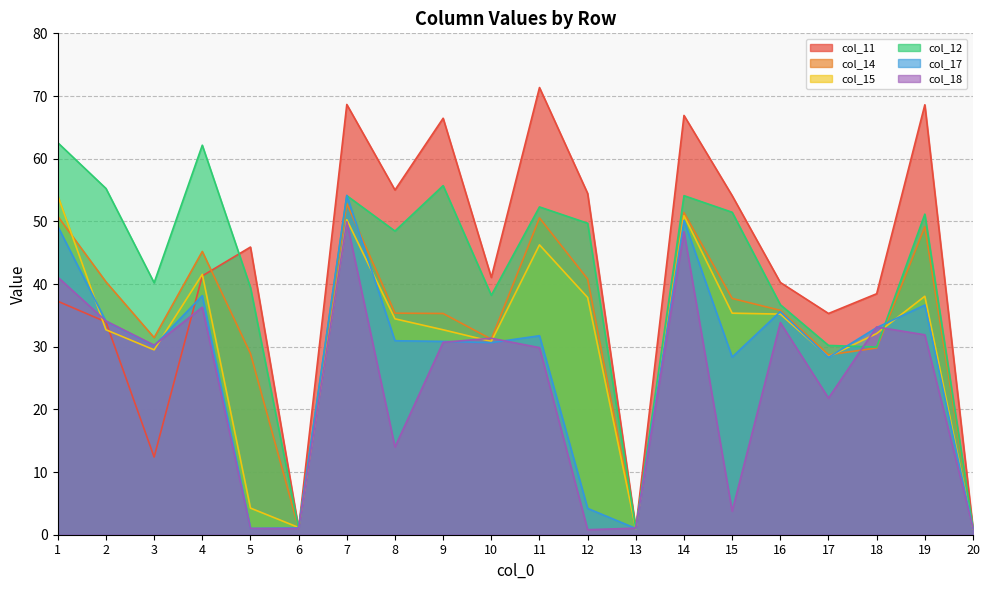

What is the difference between the maximum and minimum values in the col_15 series?

53.1